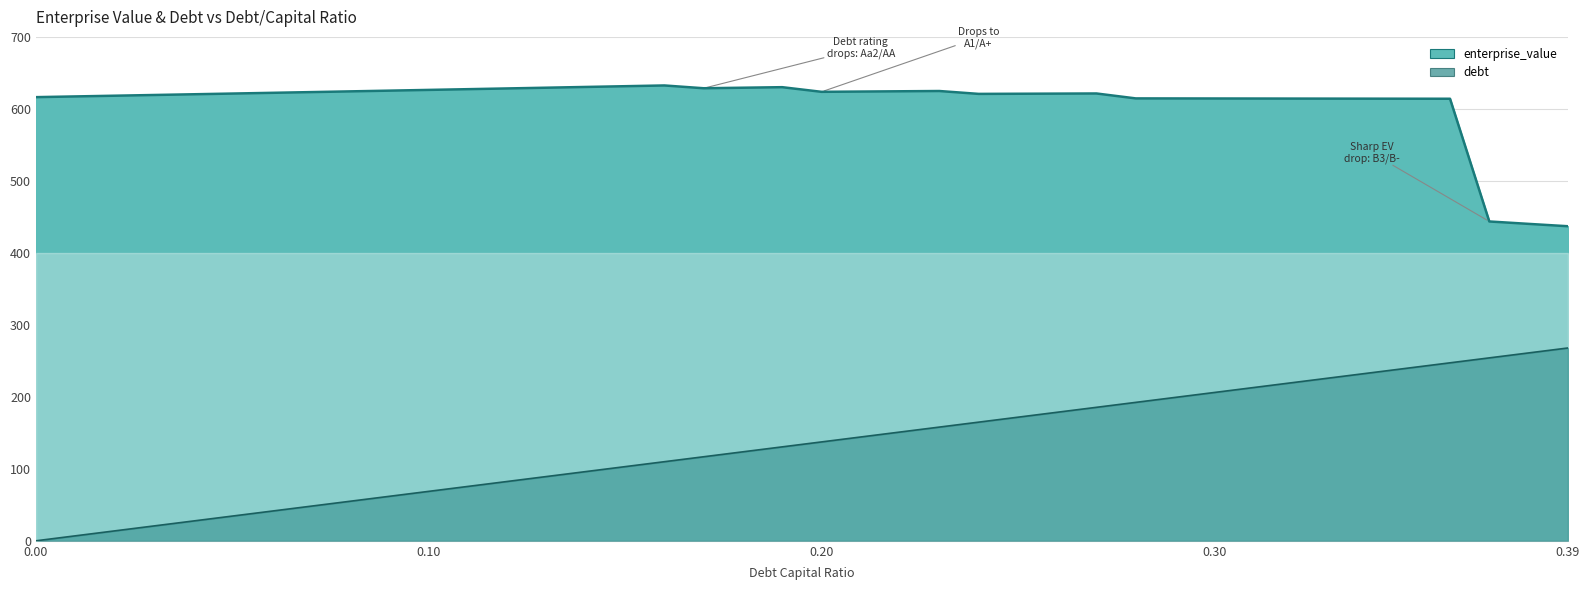

What is the lowest value of the enterprise_value series?

437.0